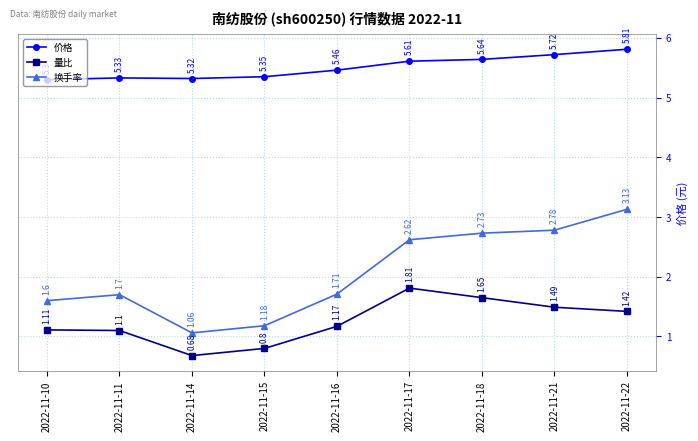

In 量比, how many points are higher than both neighbors (excluding endpoints)?

1